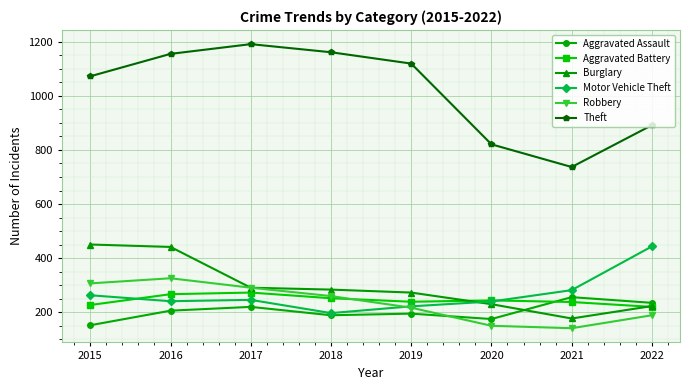

At how many categories does at least one series exceed 801?

7